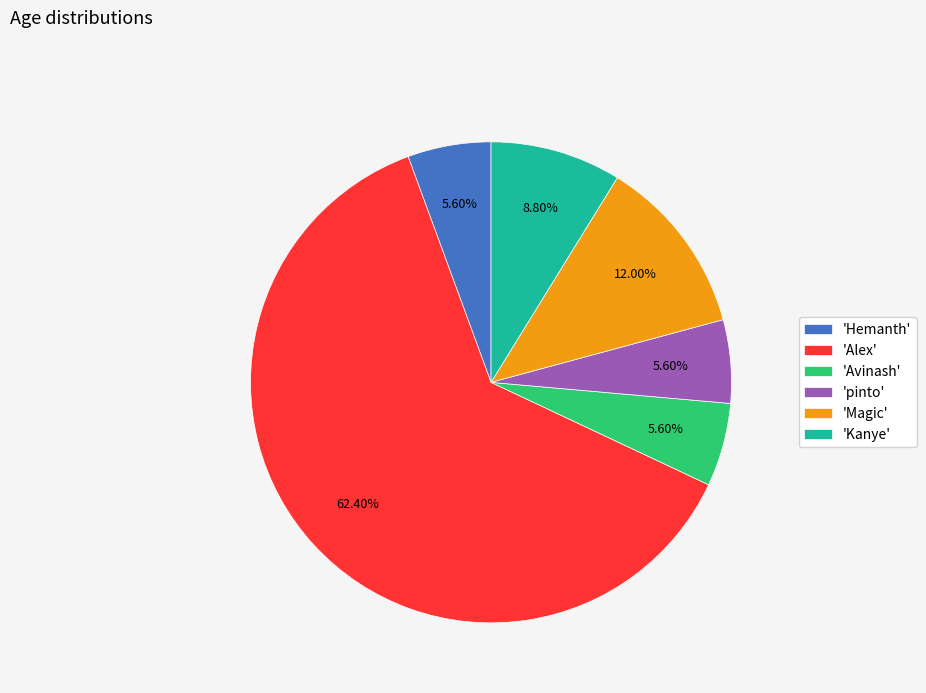

To the nearest percent, what is the average slice percentage?

17%